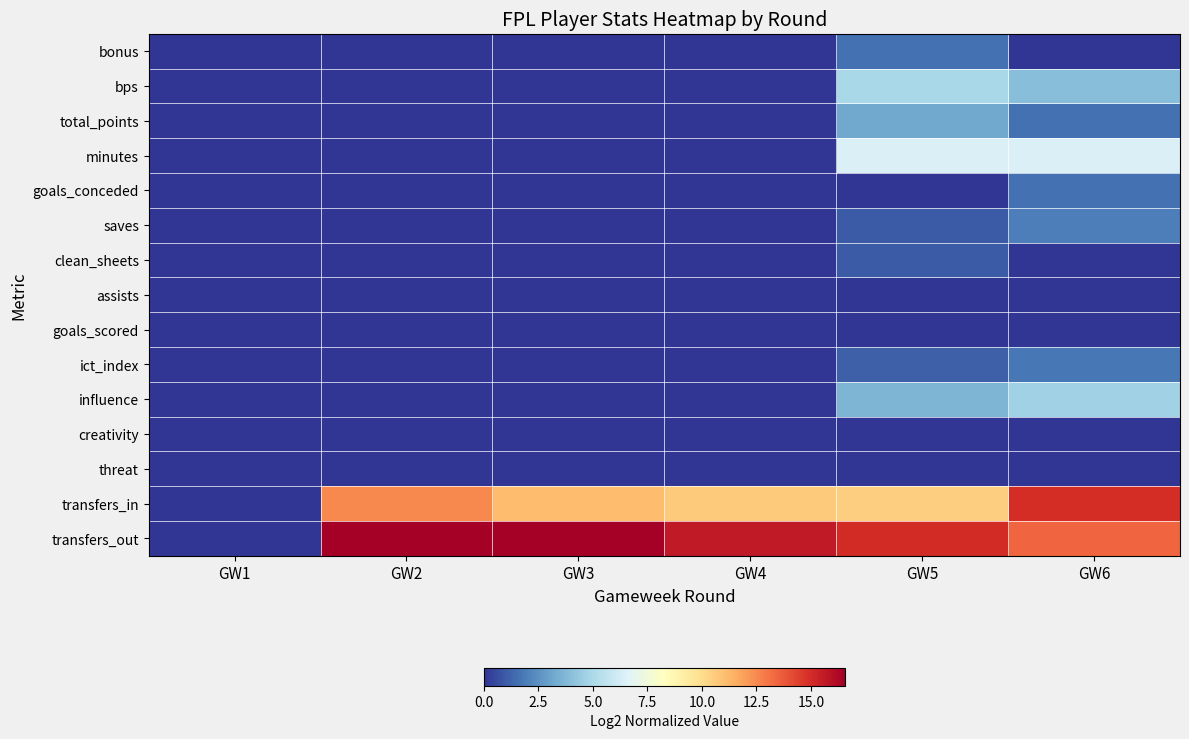

Reading left to right, extract all data points from this chart.

bonus: GW1=0.0	GW2=0.0	GW3=0.0	GW4=0.0	GW5=1.6	GW6=0.0
bps: GW1=0.0	GW2=0.0	GW3=0.0	GW4=0.0	GW5=5.0	GW6=4.0
total_points: GW1=0.0	GW2=0.0	GW3=0.0	GW4=0.0	GW5=3.2	GW6=1.6
minutes: GW1=0.0	GW2=0.0	GW3=0.0	GW4=0.0	GW5=6.5	GW6=6.5
goals_conceded: GW1=0.0	GW2=0.0	GW3=0.0	GW4=0.0	GW5=0.0	GW6=1.6
saves: GW1=0.0	GW2=0.0	GW3=0.0	GW4=0.0	GW5=1.0	GW6=2.0
clean_sheets: GW1=0.0	GW2=0.0	GW3=0.0	GW4=0.0	GW5=1.0	GW6=0.0
assists: GW1=0.0	GW2=0.0	GW3=0.0	GW4=0.0	GW5=0.0	GW6=0.0
goals_scored: GW1=0.0	GW2=0.0	GW3=0.0	GW4=0.0	GW5=0.0	GW6=0.0
ict_index: GW1=0.0	GW2=0.0	GW3=0.0	GW4=0.0	GW5=1.1	GW6=1.8
influence: GW1=0.0	GW2=0.0	GW3=0.0	GW4=0.0	GW5=3.7	GW6=4.7
creativity: GW1=0.0	GW2=0.0	GW3=0.0	GW4=0.0	GW5=0.0	GW6=0.0
threat: GW1=0.0	GW2=0.0	GW3=0.0	GW4=0.0	GW5=0.0	GW6=0.0
transfers_in: GW1=0.0	GW2=12.5	GW3=11.1	GW4=10.6	GW5=10.5	GW6=14.9
transfers_out: GW1=0.0	GW2=16.5	GW3=16.5	GW4=15.6	GW5=15.0	GW6=13.4